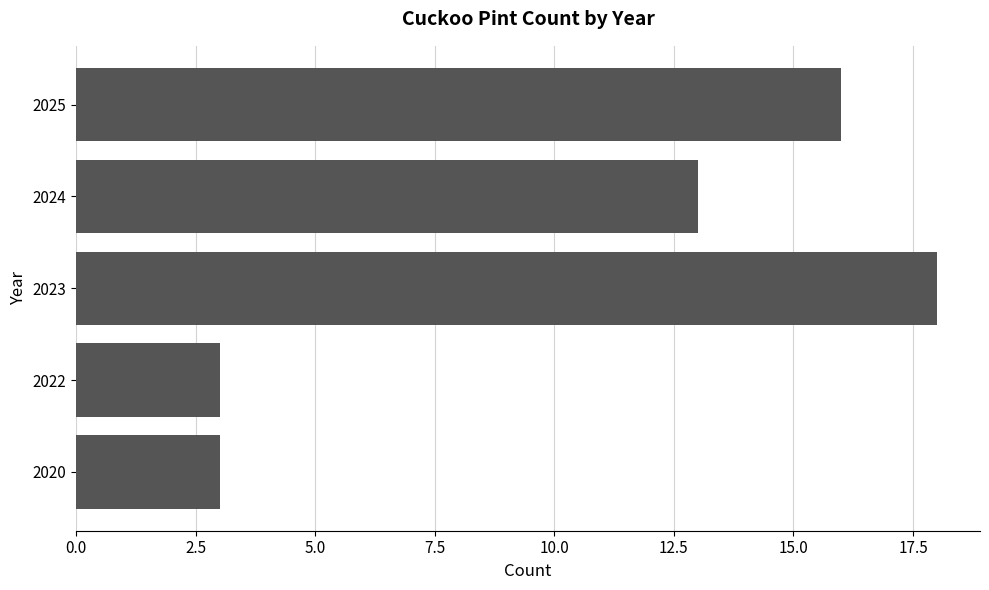

What is the greatest value displayed?

18